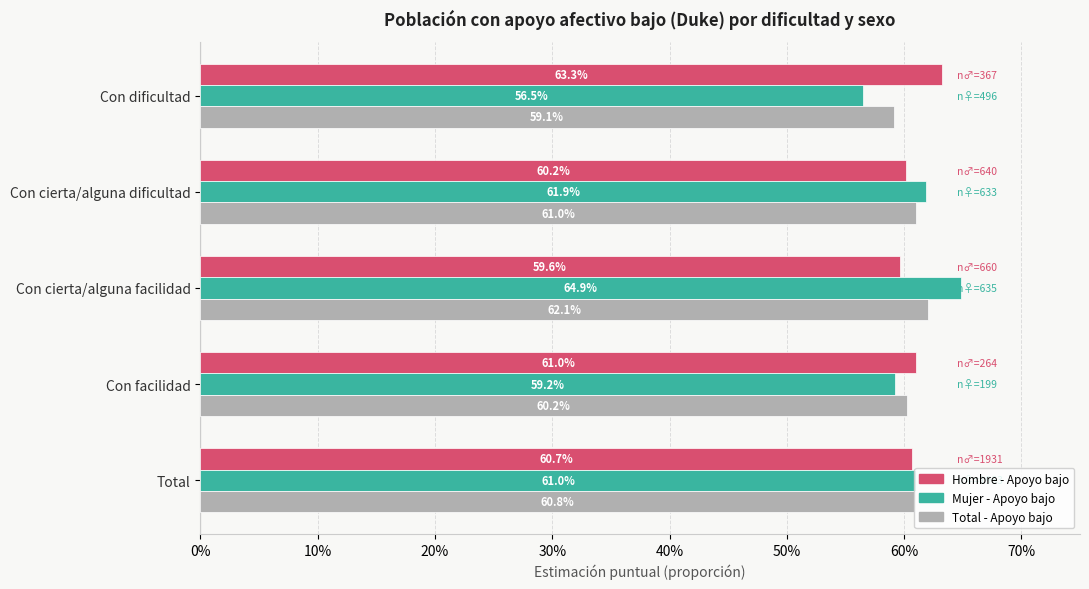

Reading left to right, transcribe all the data shown in this chart.

Hombre - Apoyo bajo: 0.6	0.6	0.6	0.6	0.6
Mujer - Apoyo bajo: 0.6	0.6	0.6	0.6	0.6
Total - Apoyo bajo: 0.6	0.6	0.6	0.6	0.6